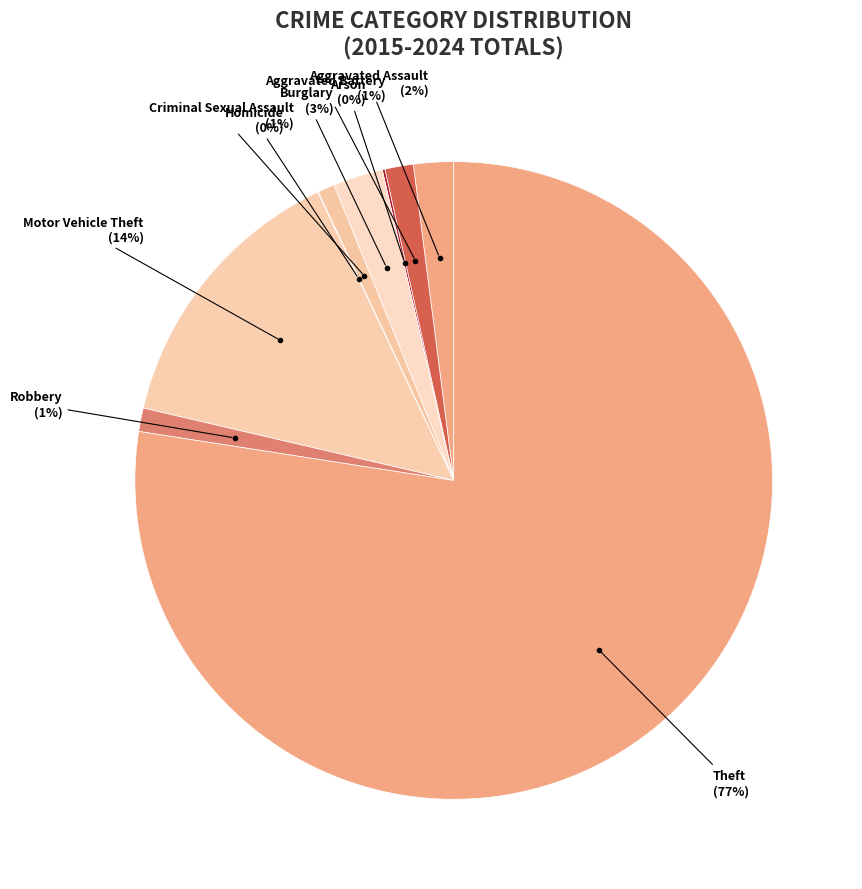

What is the largest slice in the pie chart?

Theft